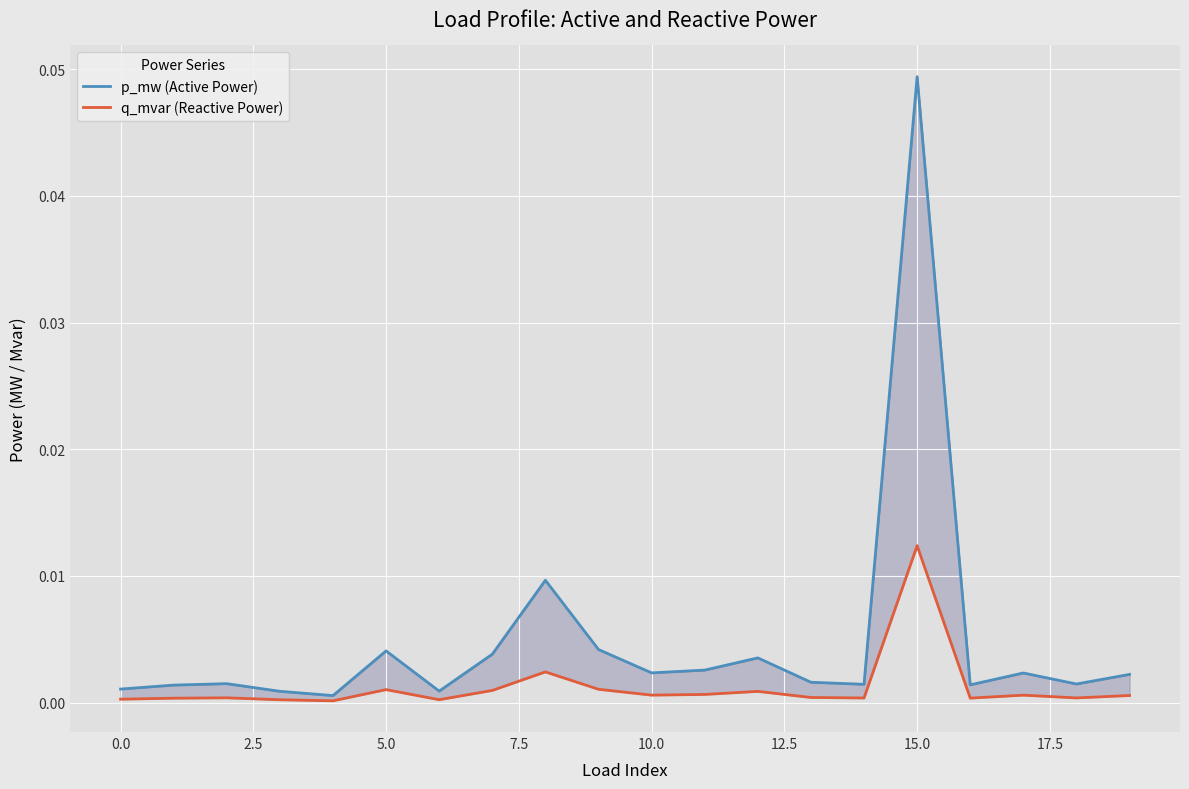

True or false: q_mvar (Reactive Power) and p_mw (Active Power) cross at least once.

False